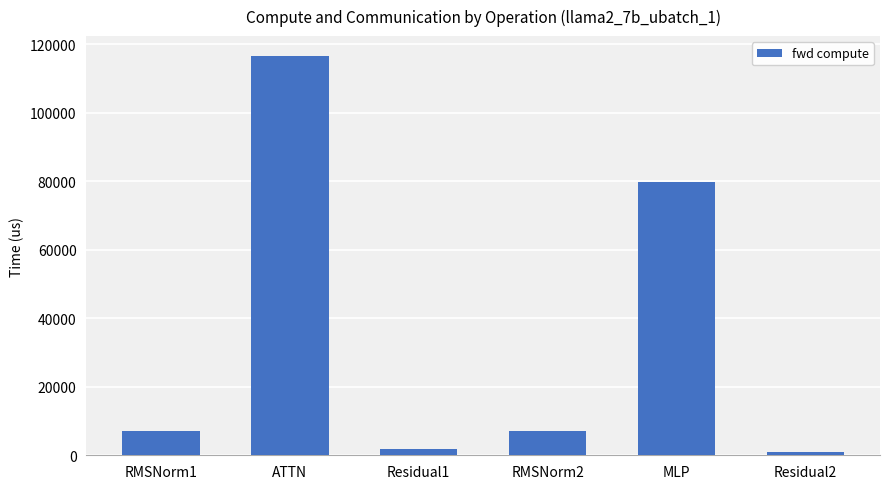

What is the maximum value shown in the chart?

116486.3